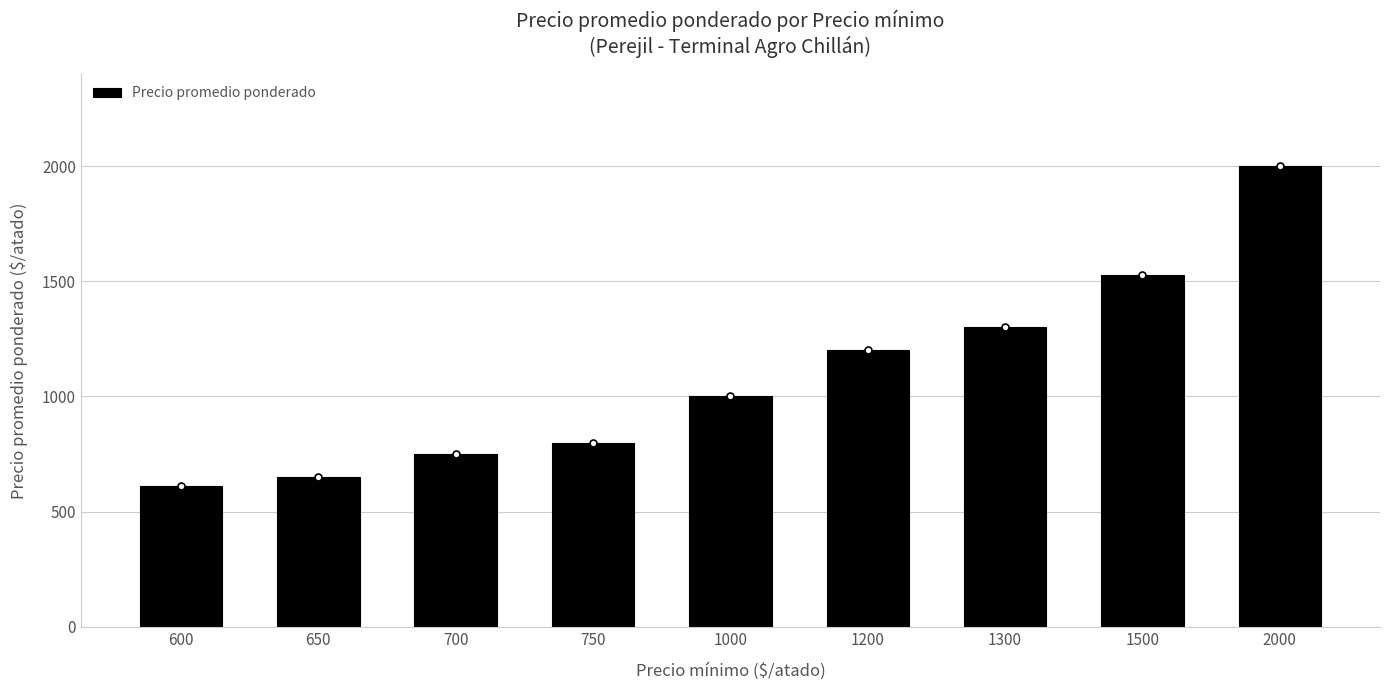

What is the change in value from 1200 to 2000?

+800.0